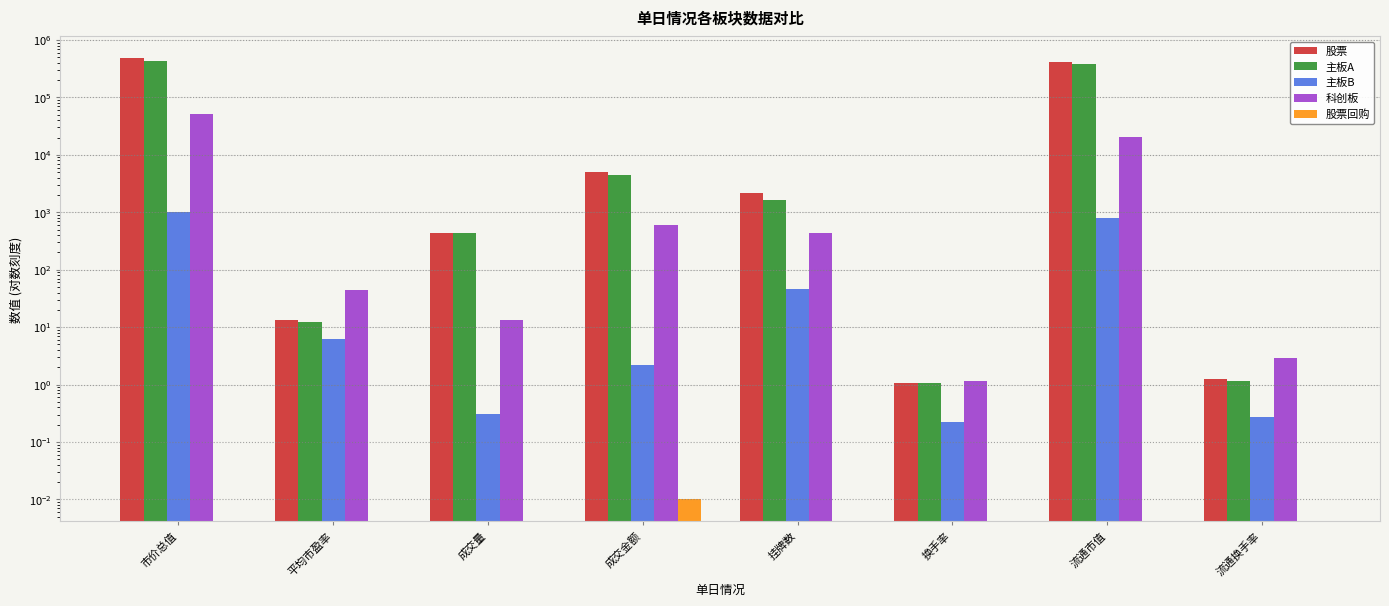

What is the label of the 2nd bar from the left?

平均市盈率